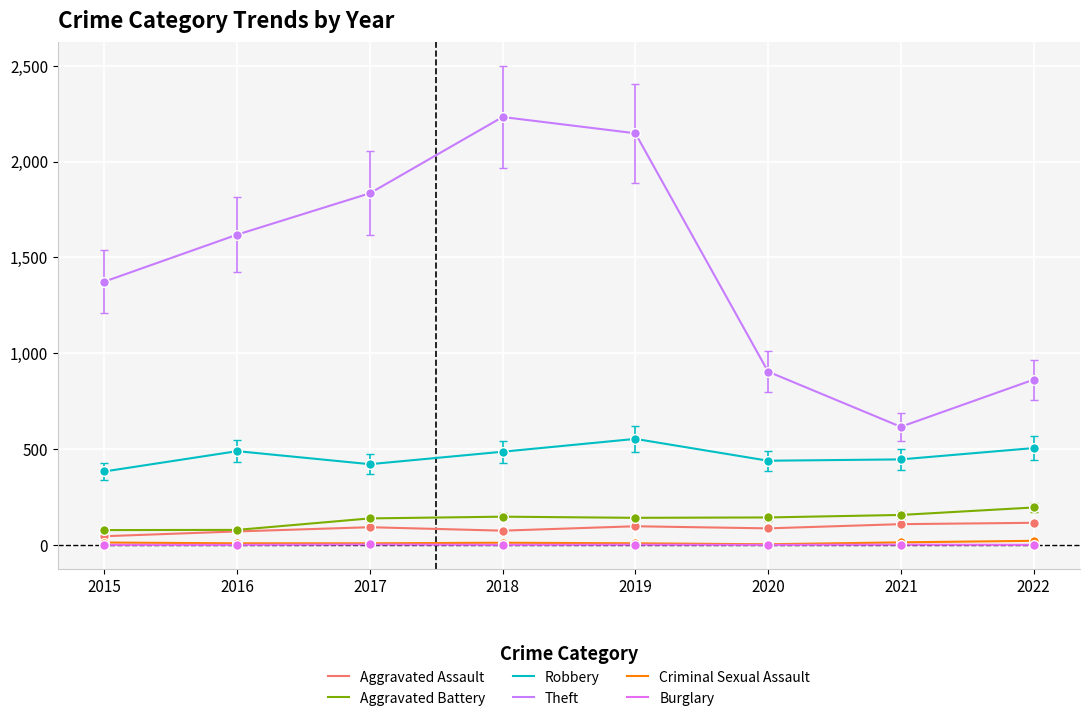

Is this an area chart (filled region under the line)?

No